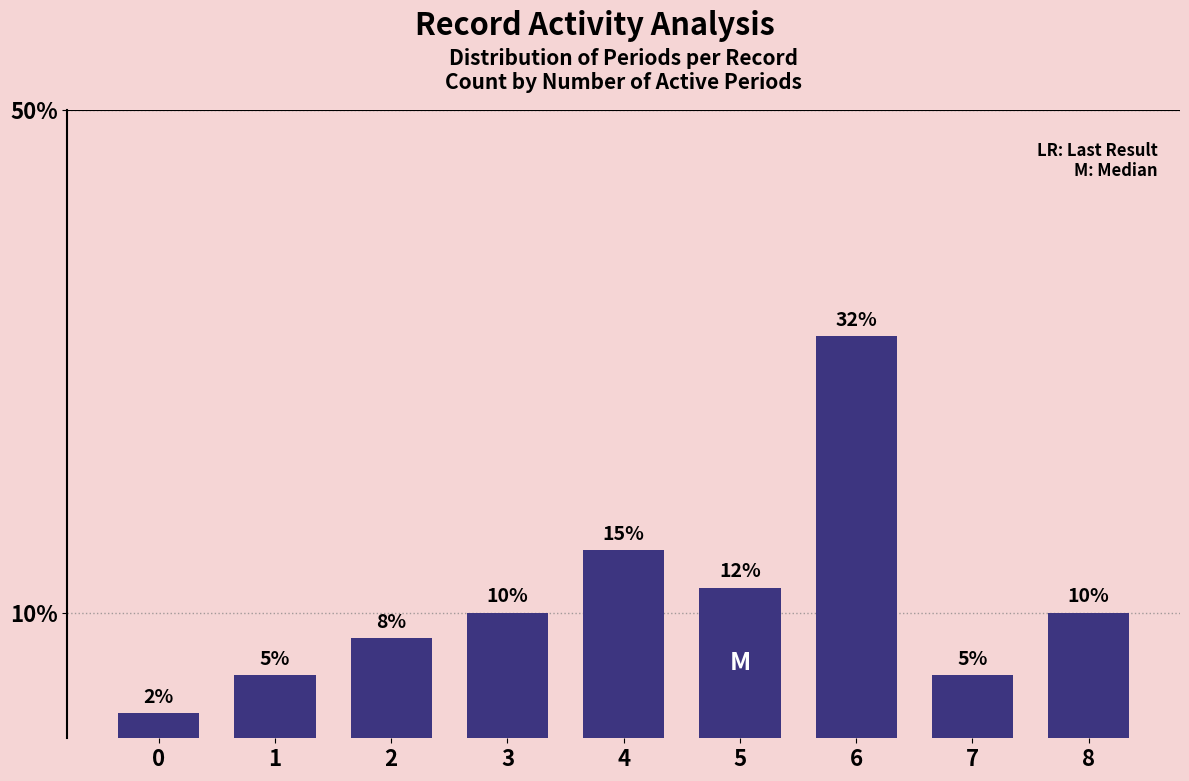

At which label is the value closest to 17?

4